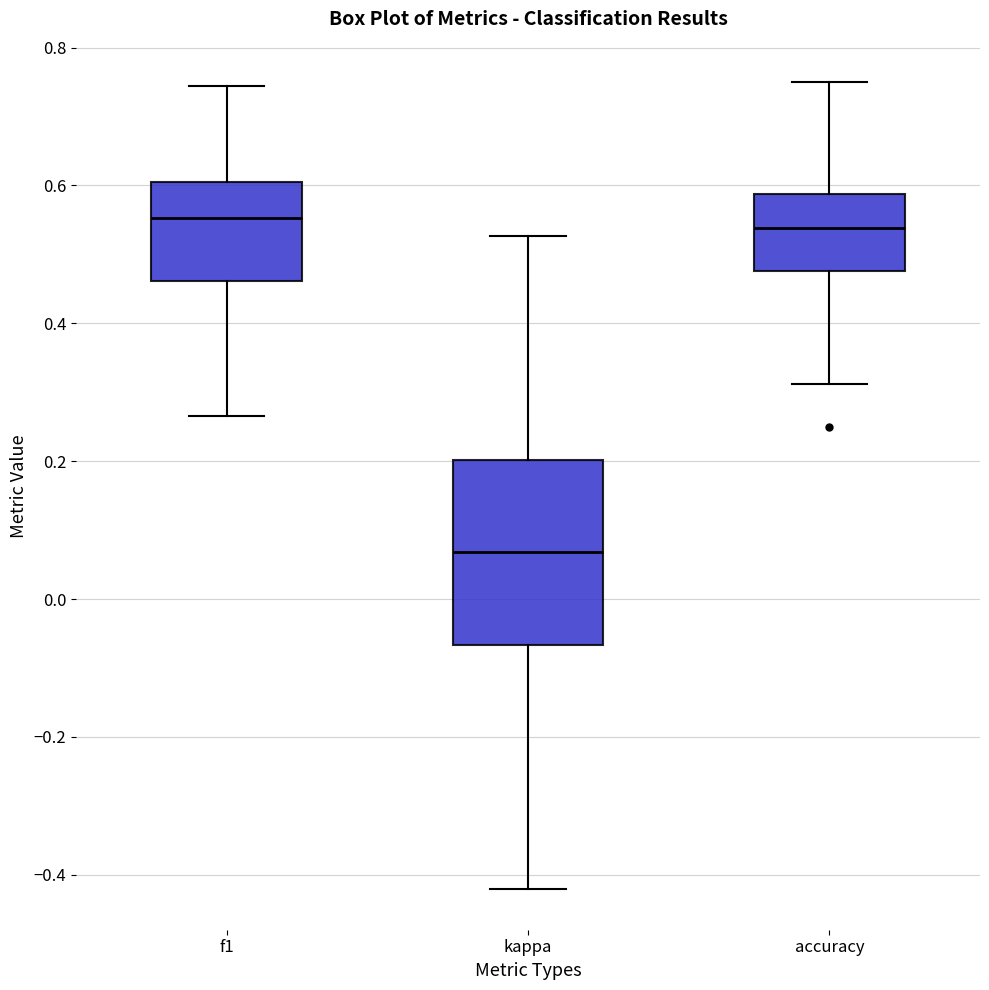

Comparing the boxes themselves (not the whiskers), which one is the tallest?

kappa